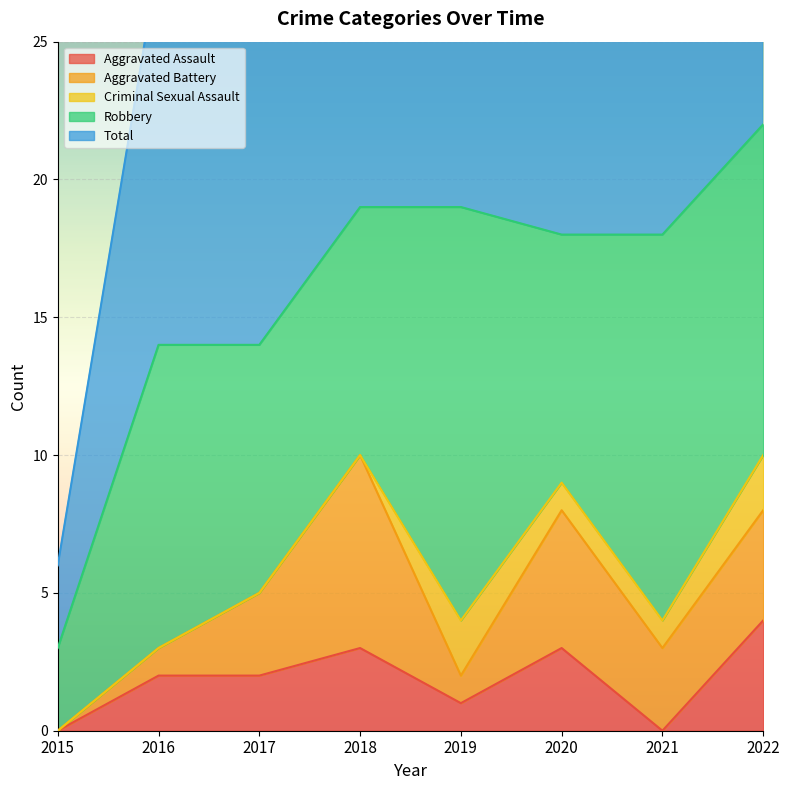

What is the highest value of the Robbery series?

15